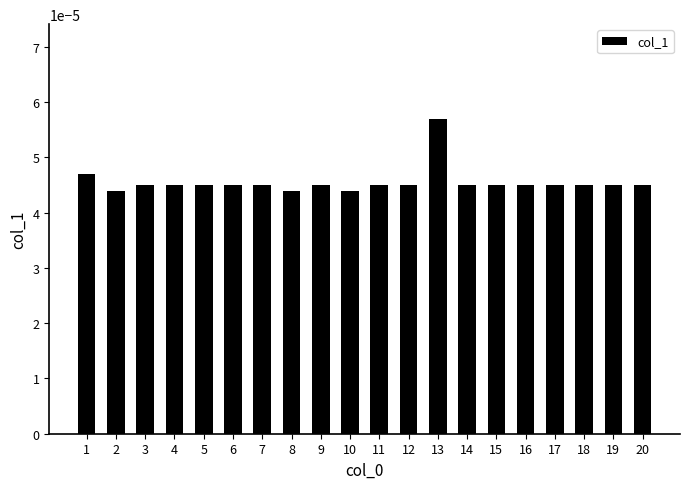

Which category has the highest value across all series?

13